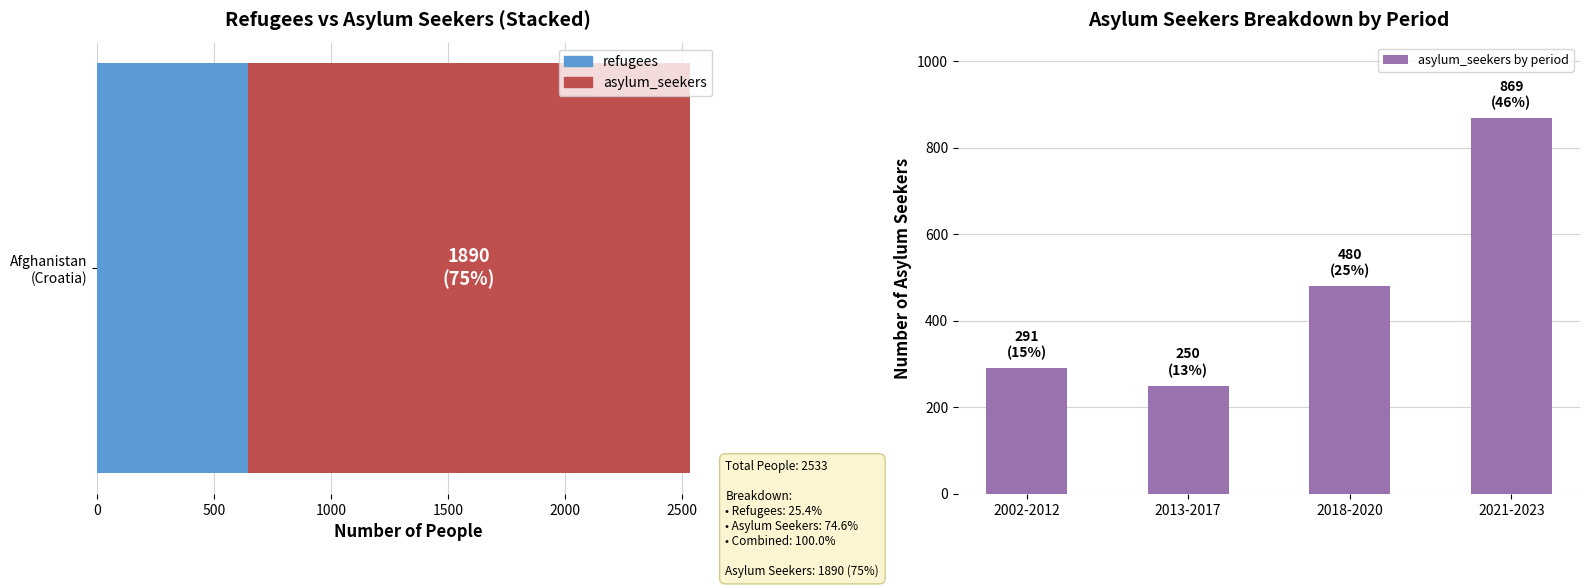

Is it true that the value at 2018-2020 is 215?

False